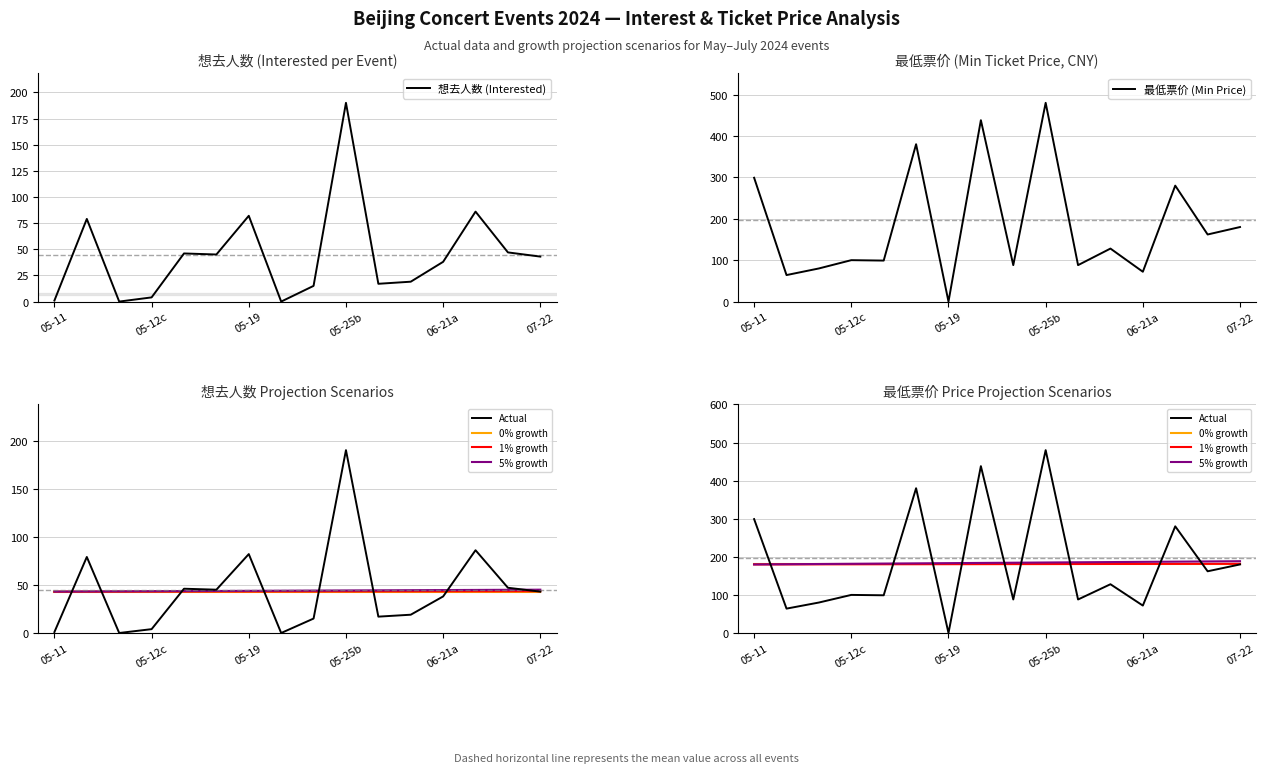

Is it true that 想去人数 (Interested) equals 11 at 06-21a?

False